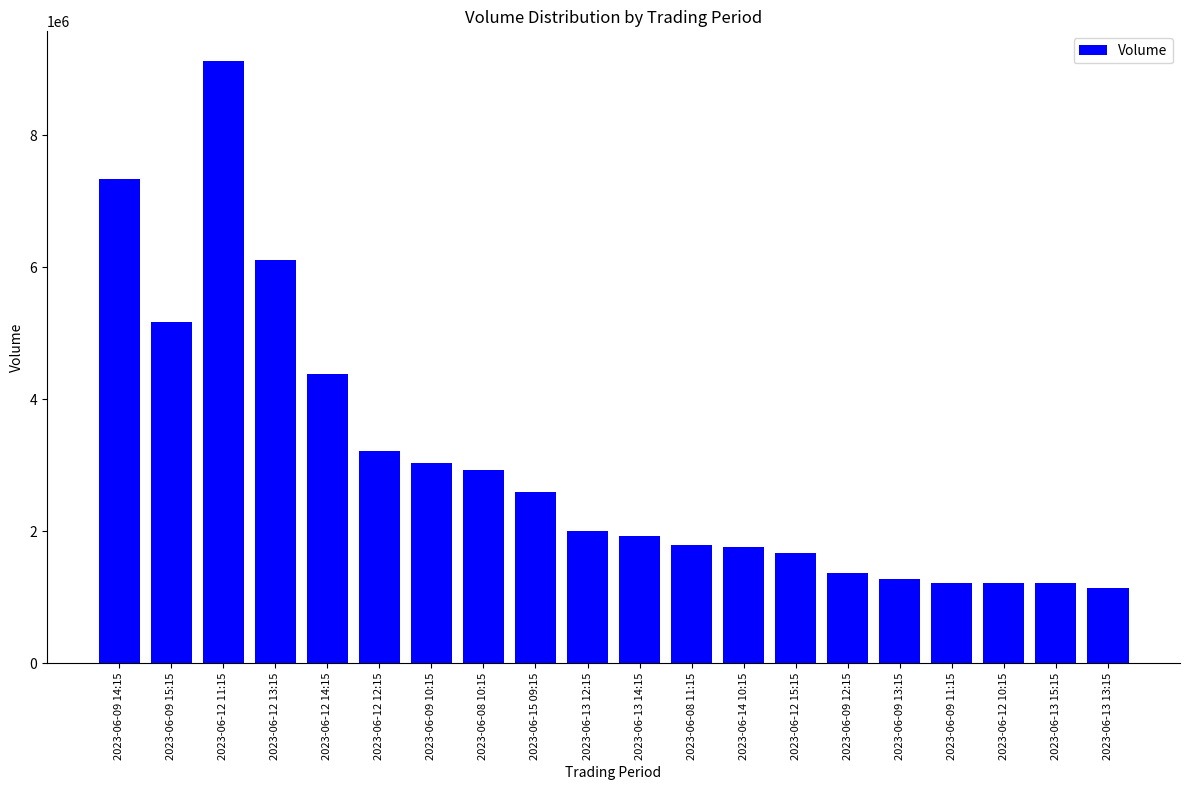

True or false: the data shows 7337171 at 2023-06-09 14:15.

True